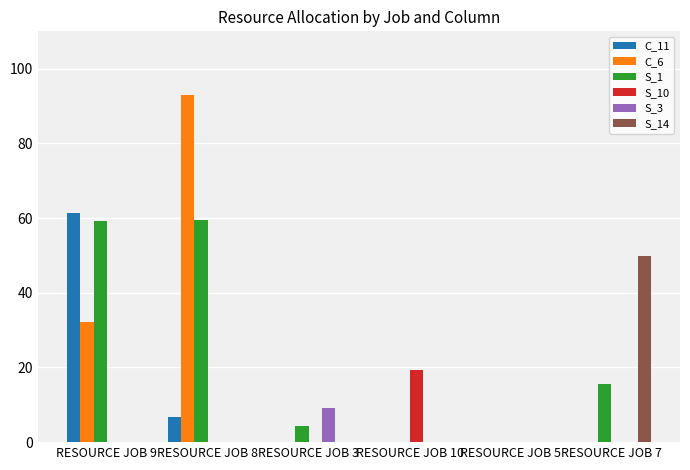

Read the C_6 value at RESOURCE JOB 9.

32.3